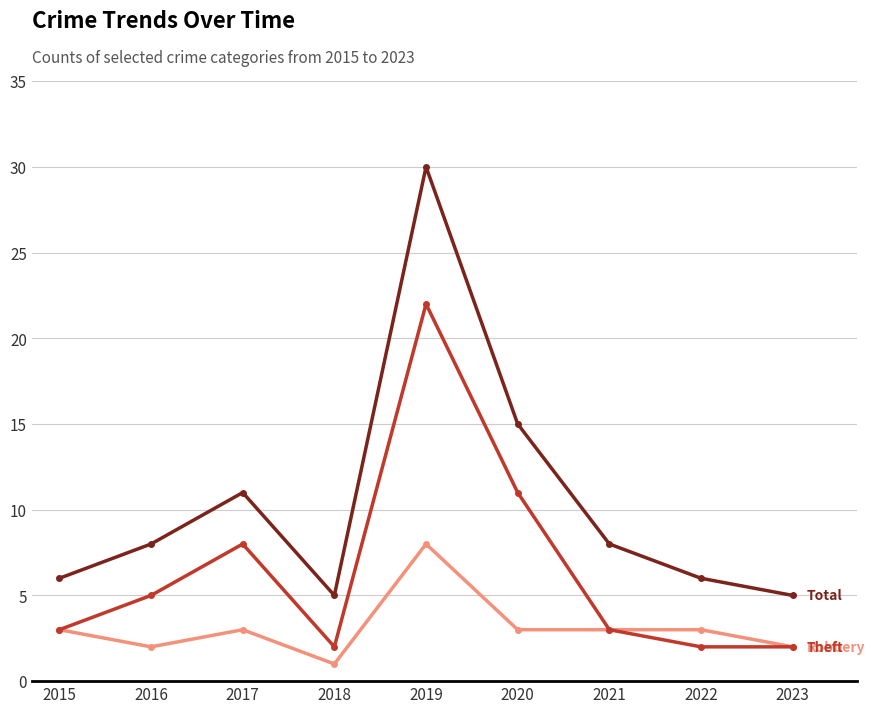

What is the total value across all series at 2023?

9